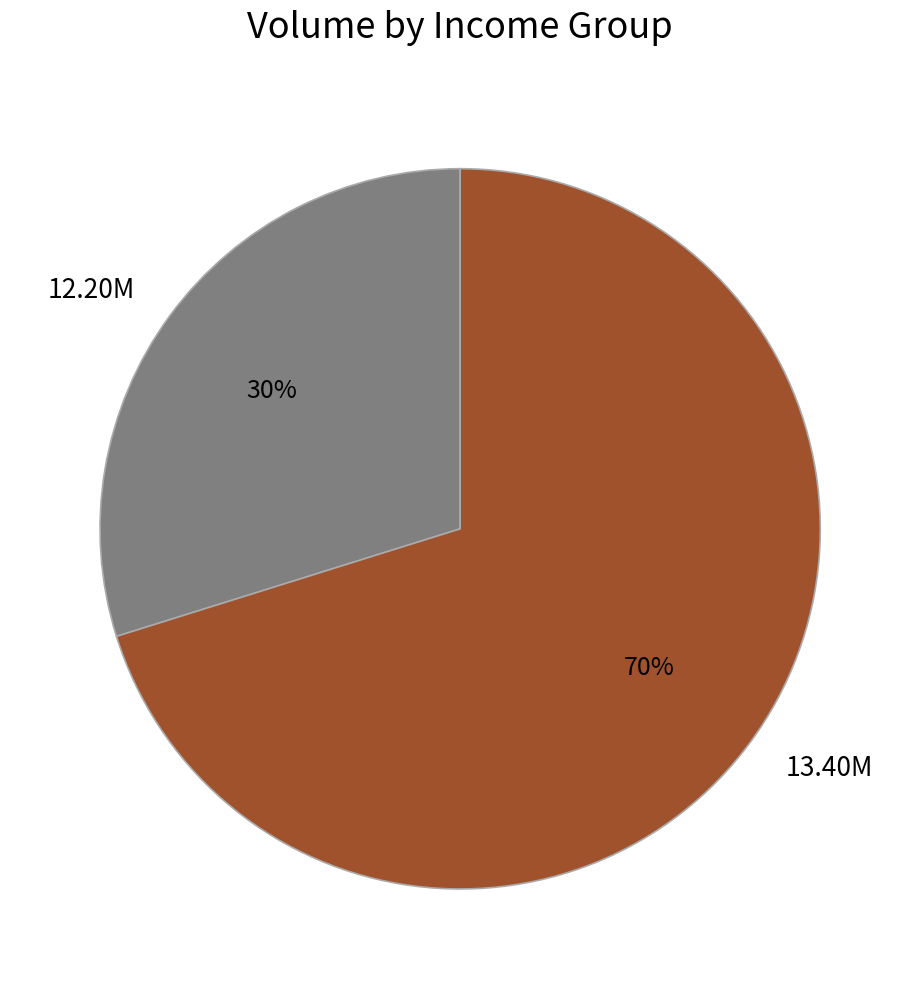

To the nearest percent, what is the average slice percentage?

50%